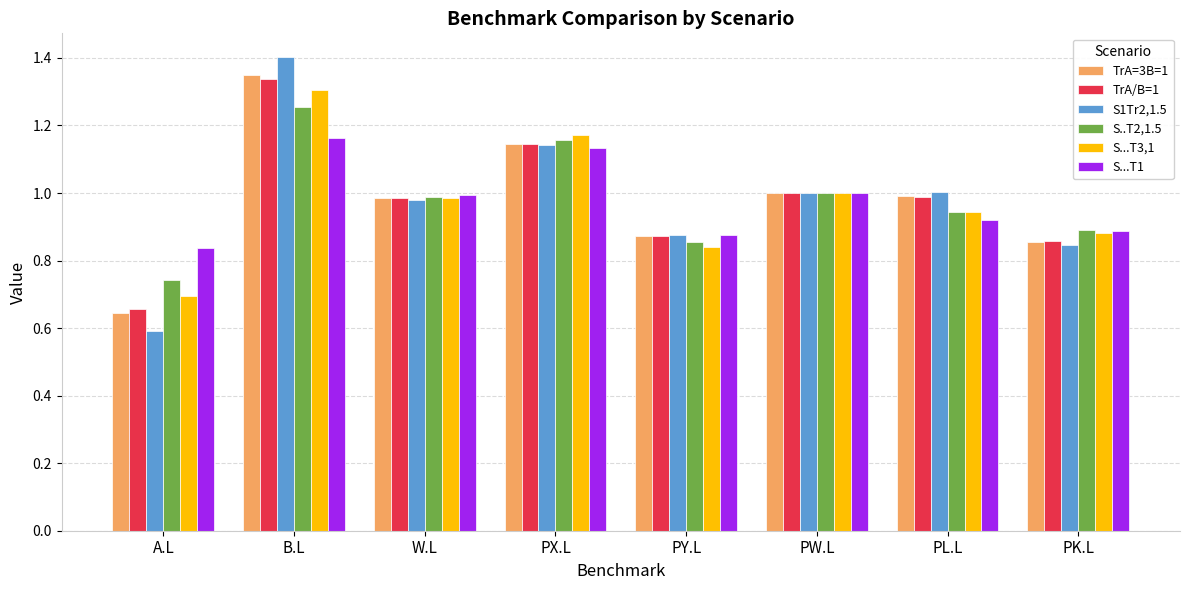

What is the highest value of the S1Tr2,1.5 series?

1.4